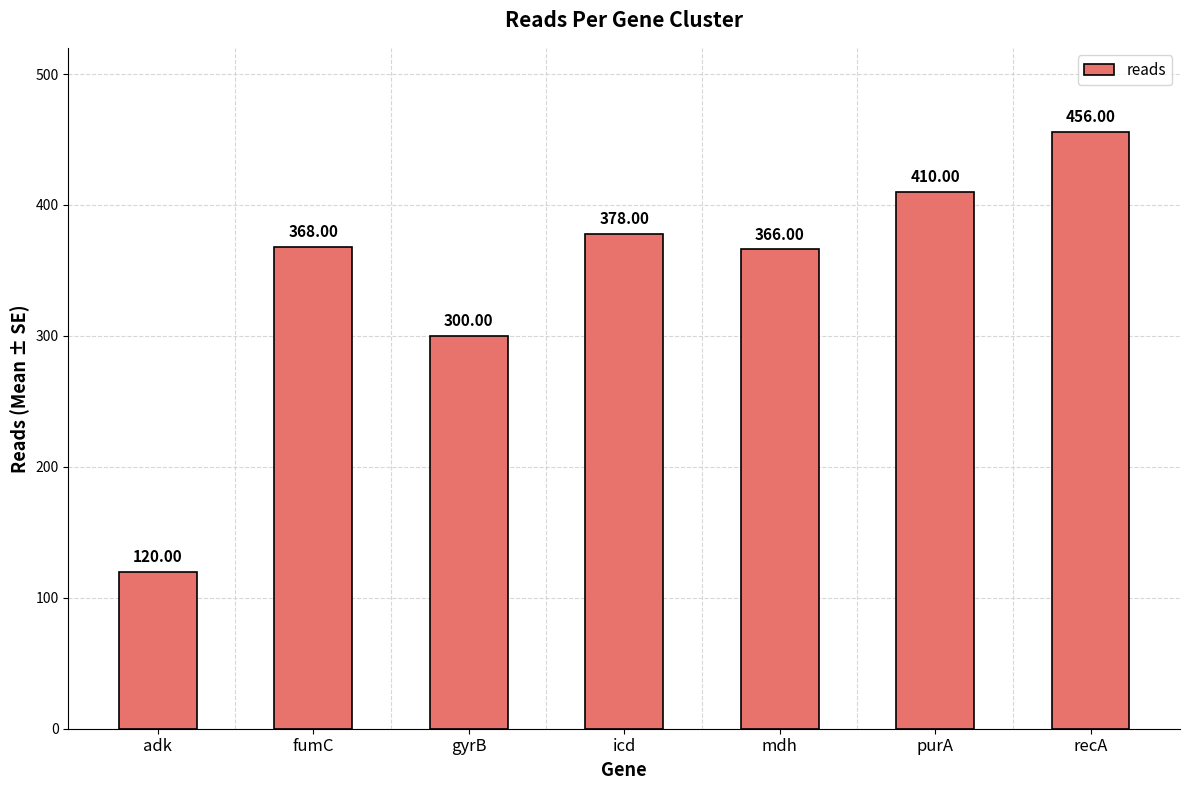

List the labels in order of value, smallest first.

adk, gyrB, mdh, fumC, icd, purA, recA